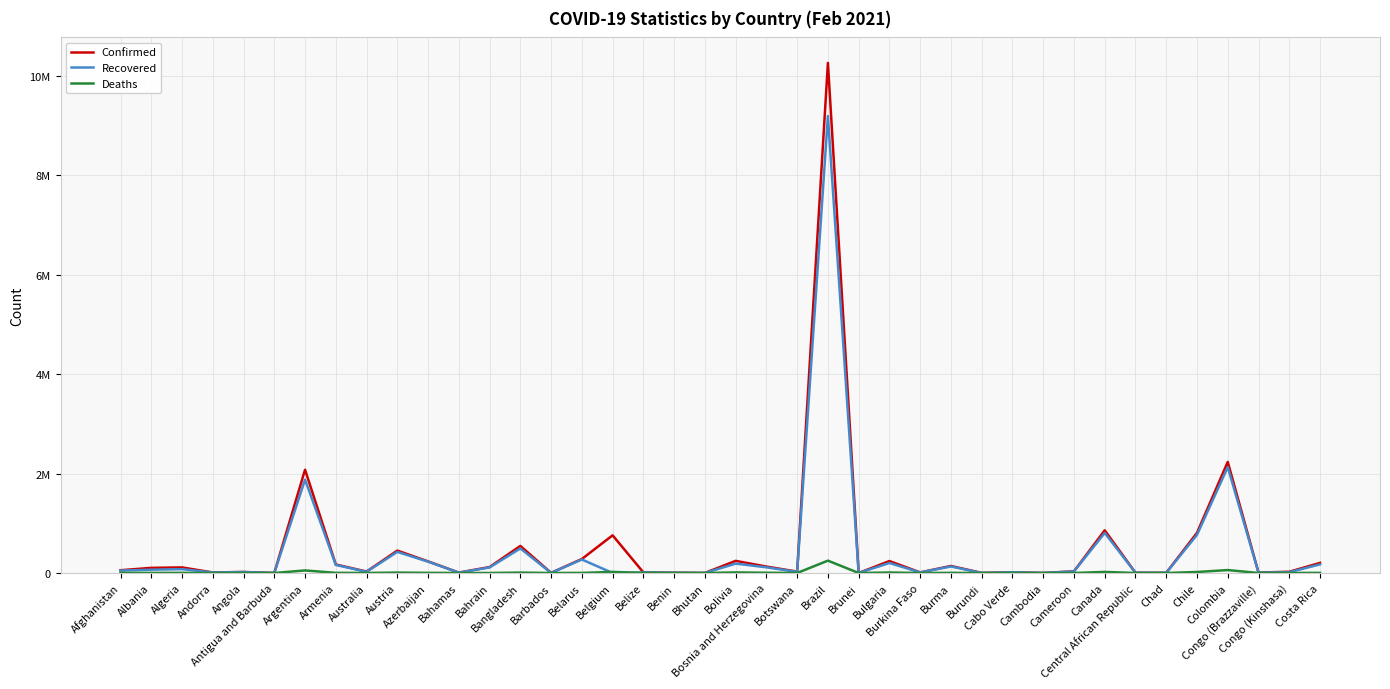

How many data points does each series have?

40